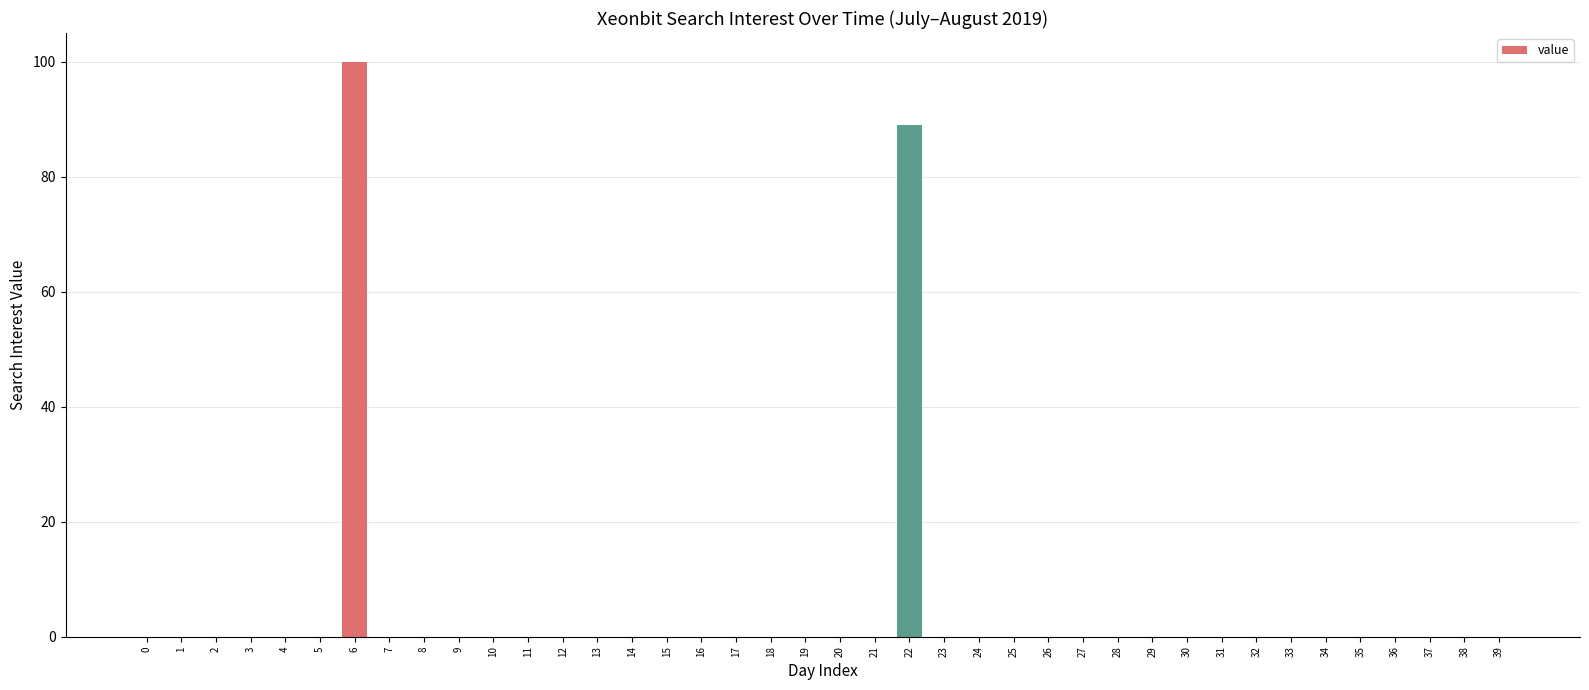

The chart shows a value of 46 at 35. True or false?

False